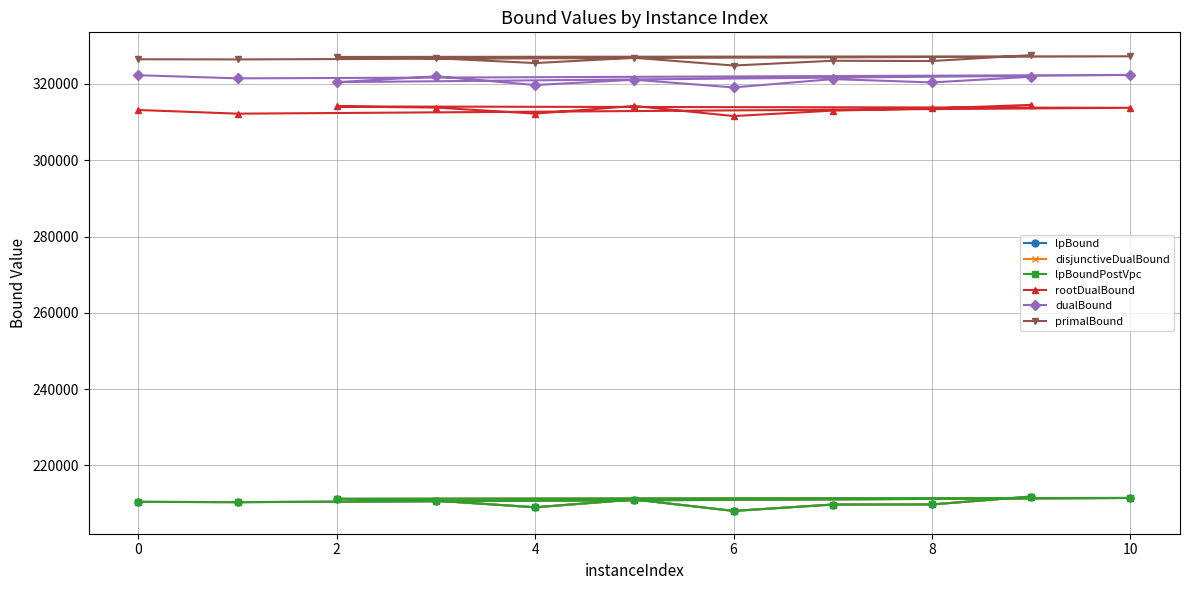

What value does the rootDualBound series have at 6?

311588.9